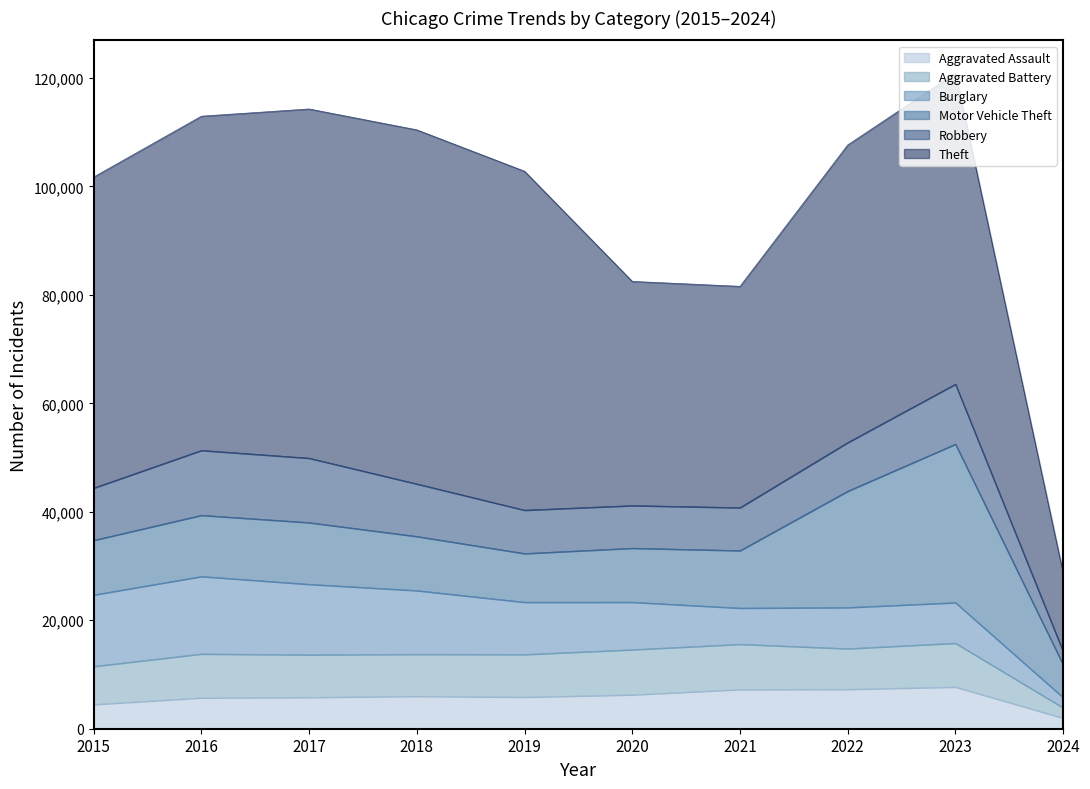

What is the sum of the Theft values at 2024 and 2020?

55826